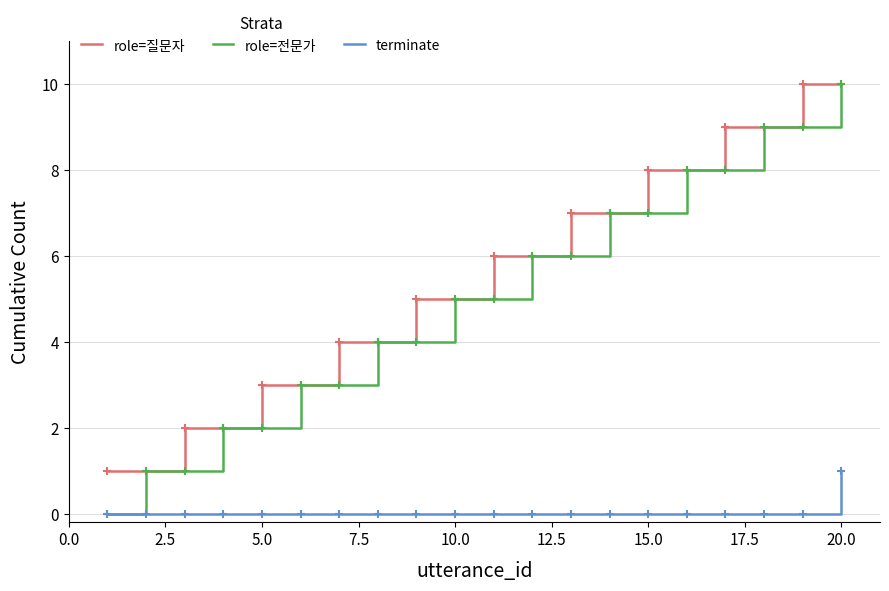

True or false: terminate and role=질문자 cross at least once.

False